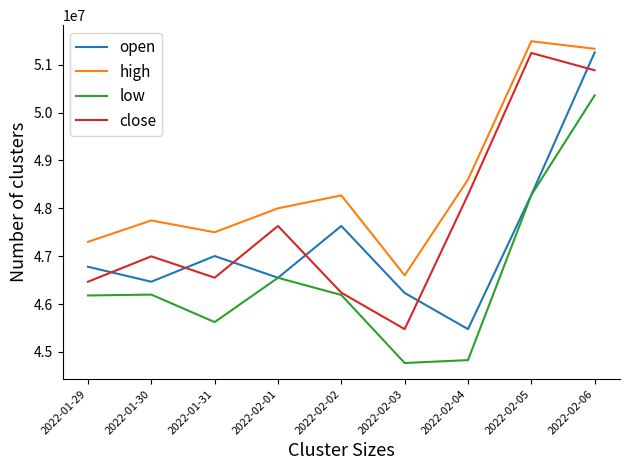

At which category does low reach its first local valley?

2022-01-31